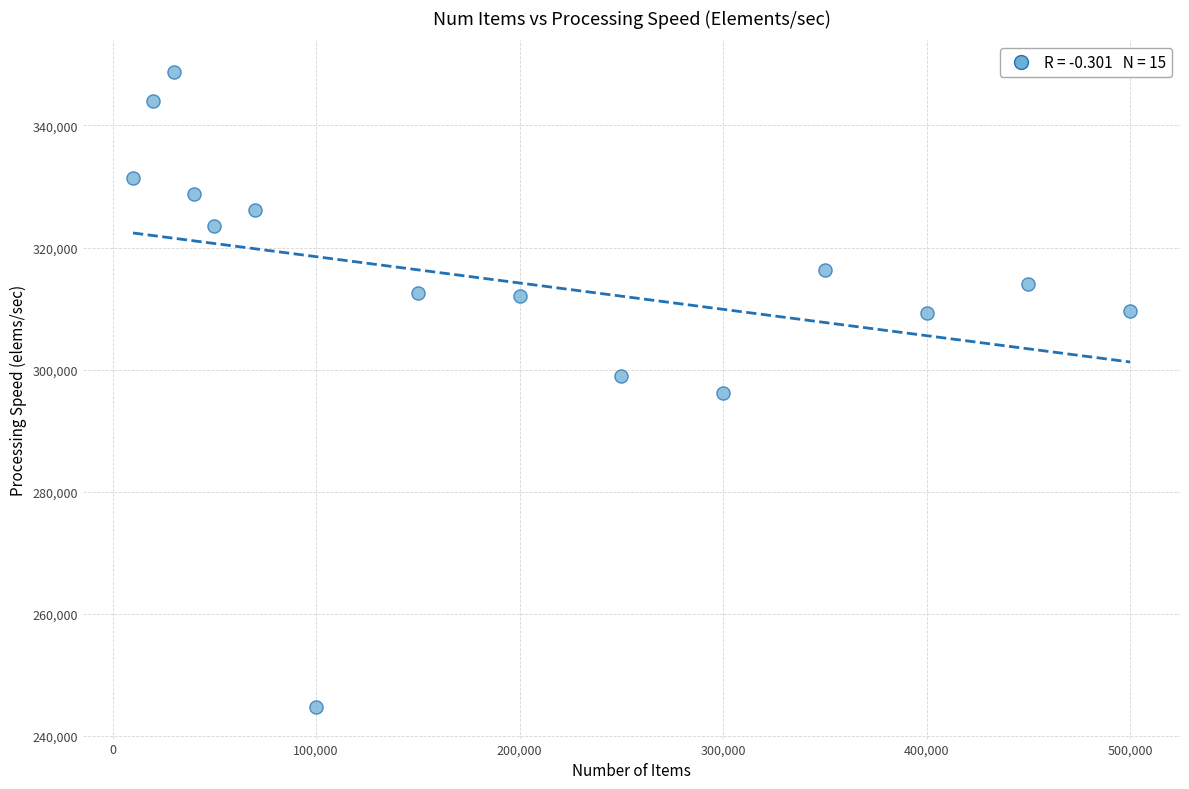

What is the range of X values (max minus min)?

490000.0